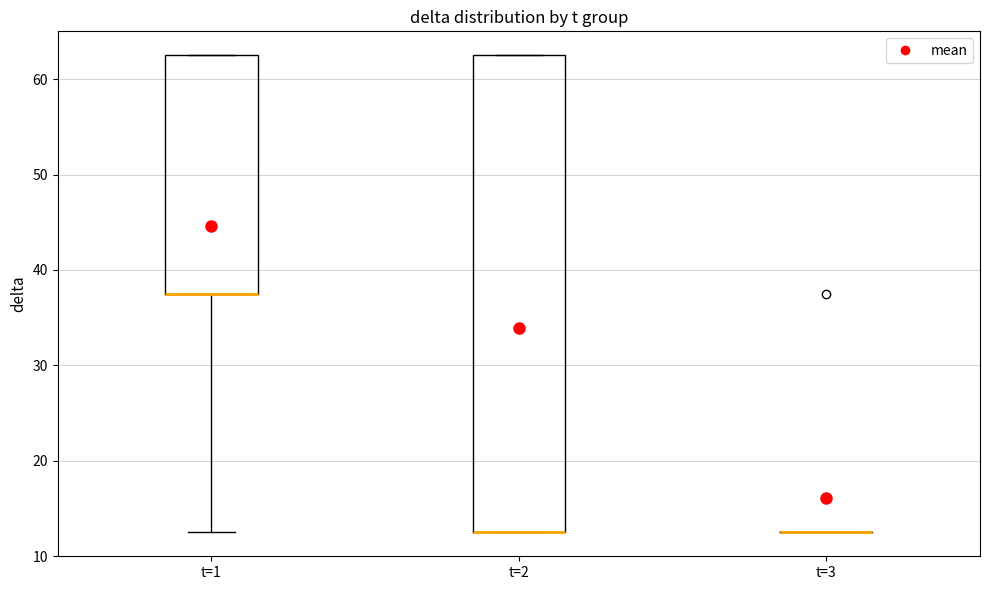

Comparing the boxes themselves (not the whiskers), which one is the tallest?

t=2